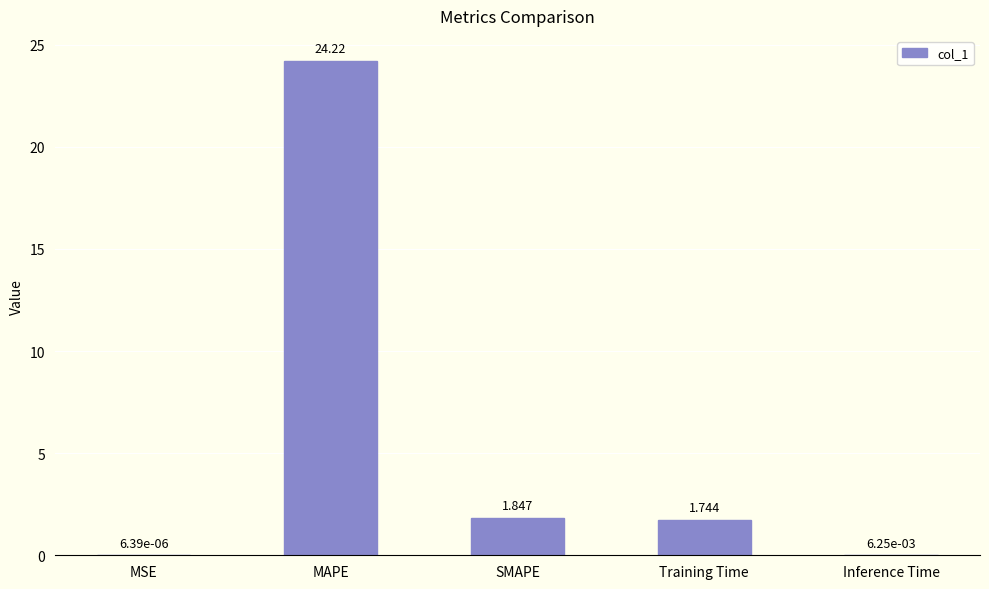

Count the number of values greater than 1.

3